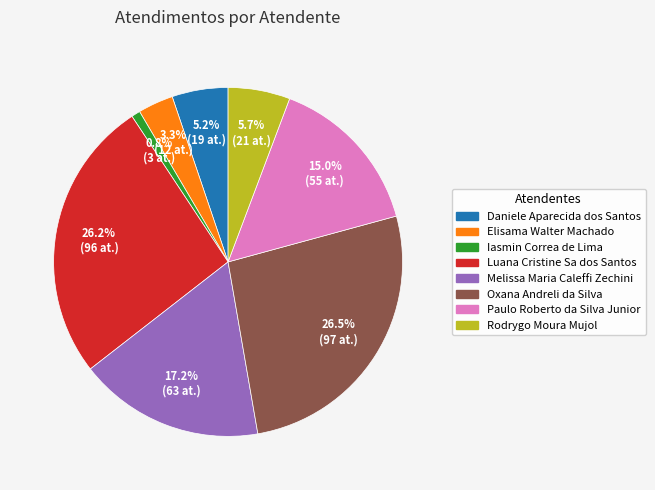

To the nearest percent, what portion does Luana represent?

26%